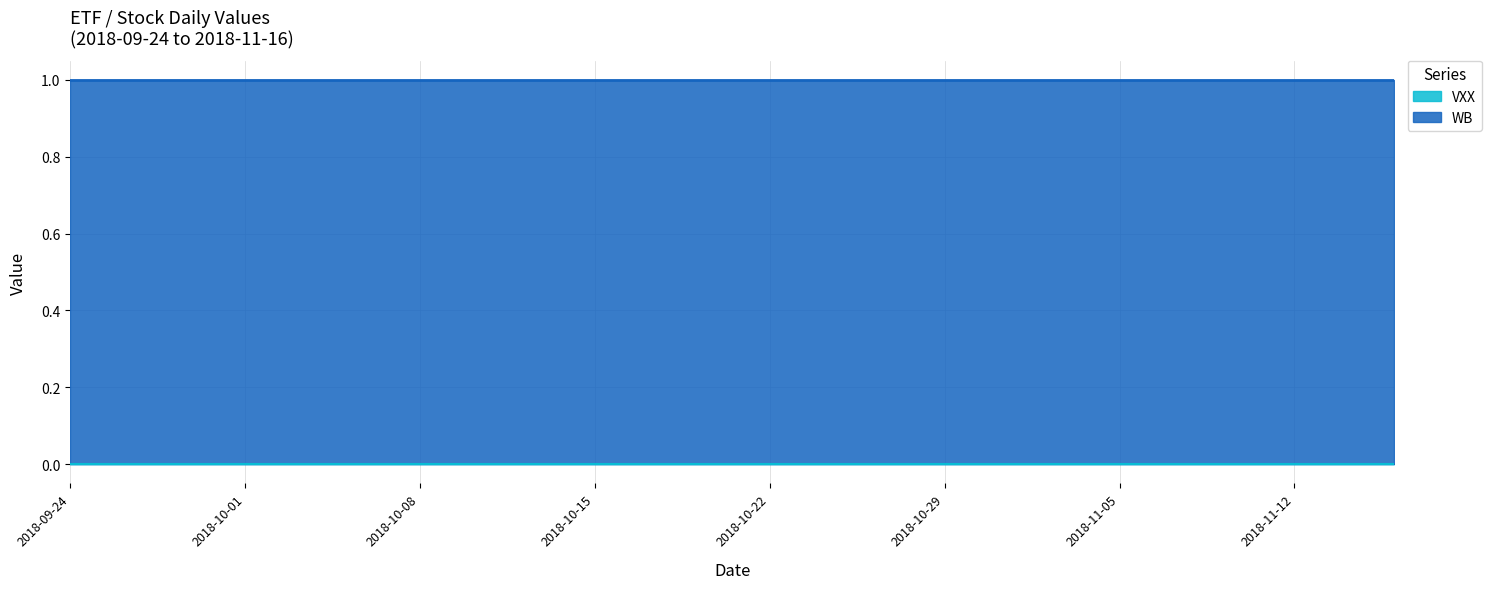

True or false: WB and VXX intersect in this chart.

False